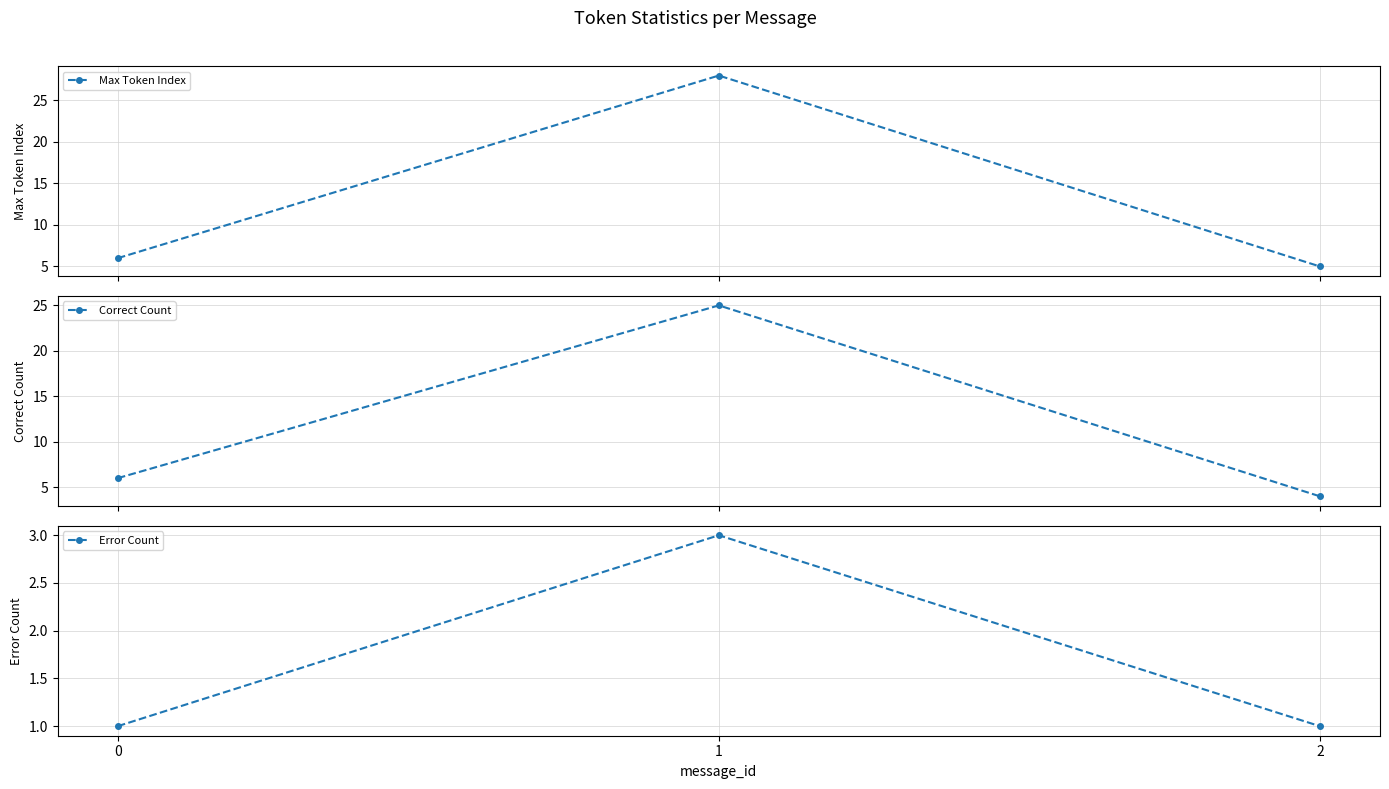

What is the sum of the Max Token Index values at 2 and 1?

33